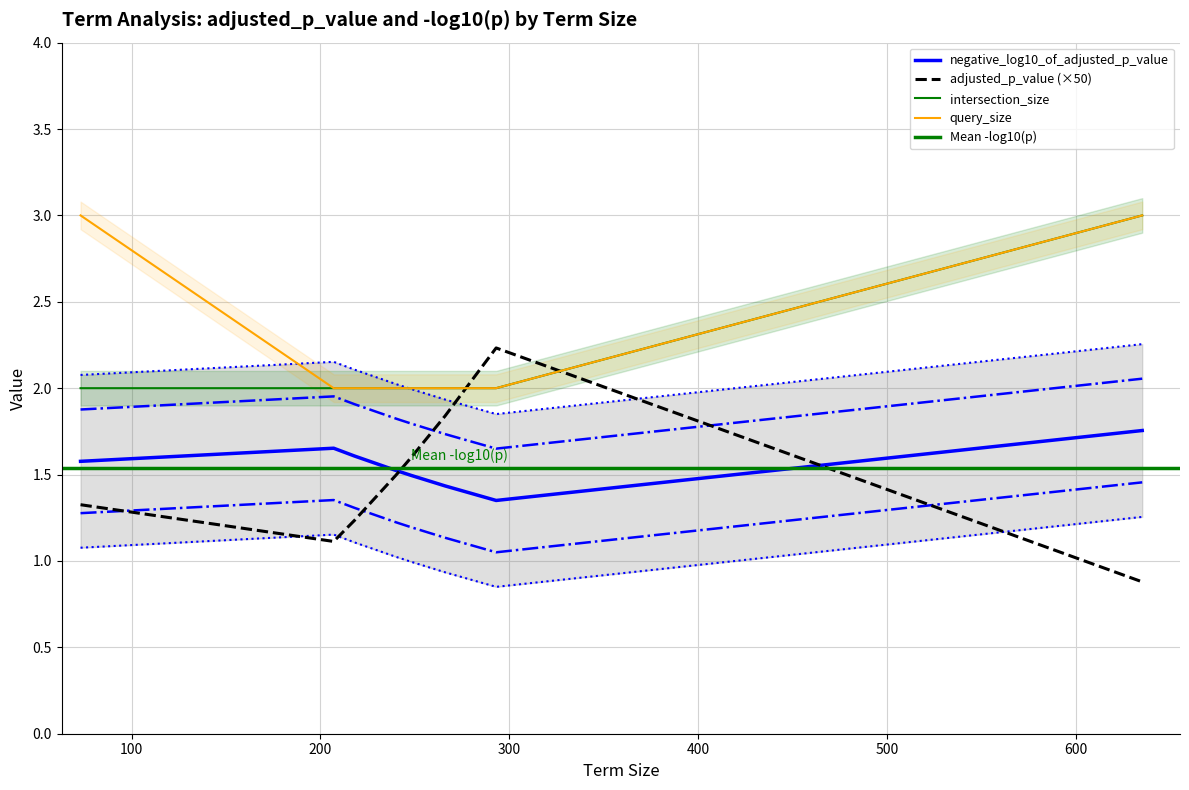

Which series has the widest spread of values?

adjusted_p_value